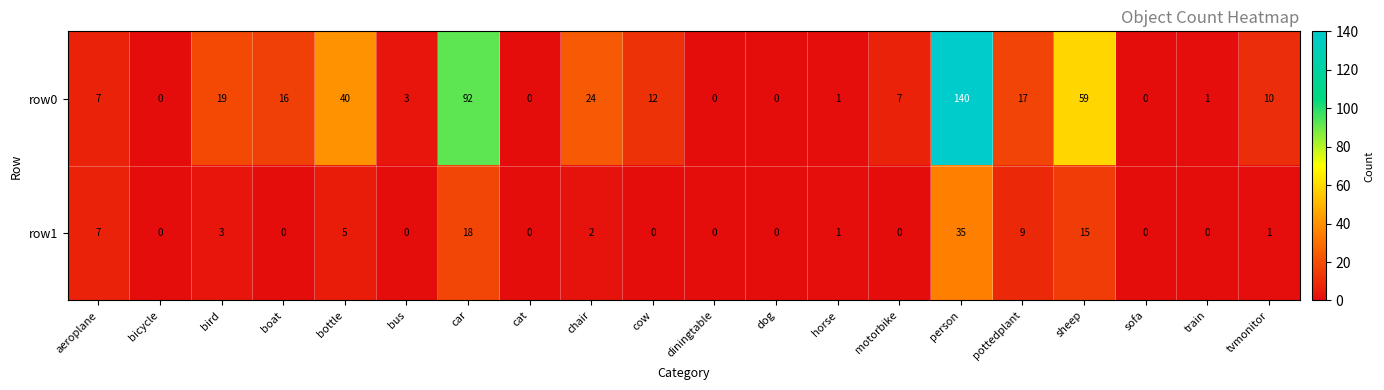

Rank the series by their average value, from lowest to highest.

row1, row0